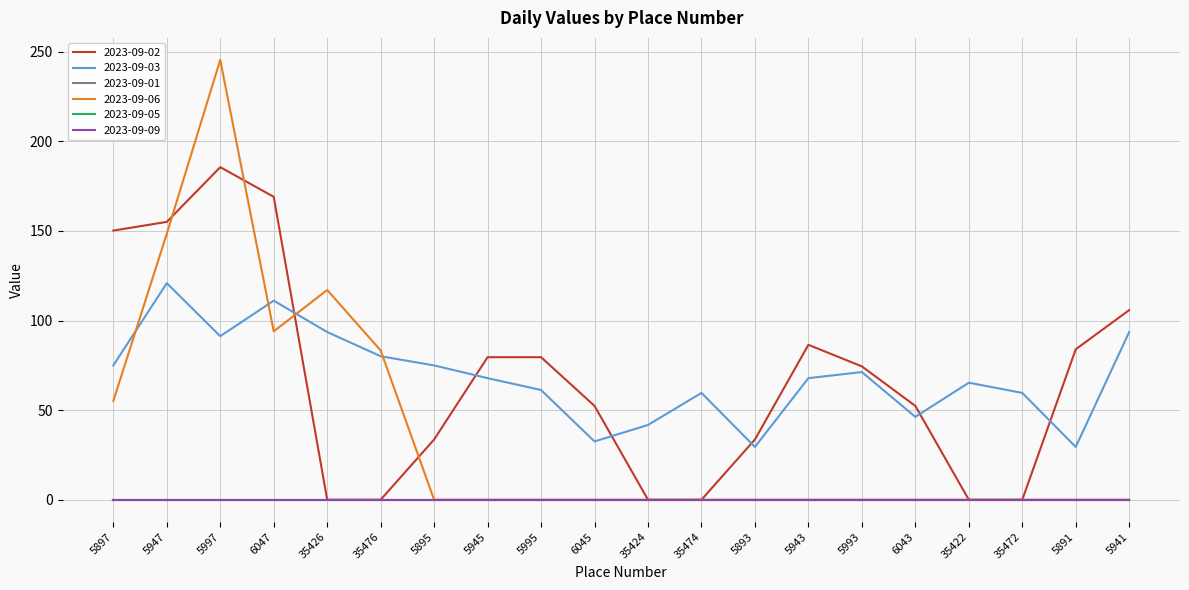

Does the chart have visible grid lines?

Yes